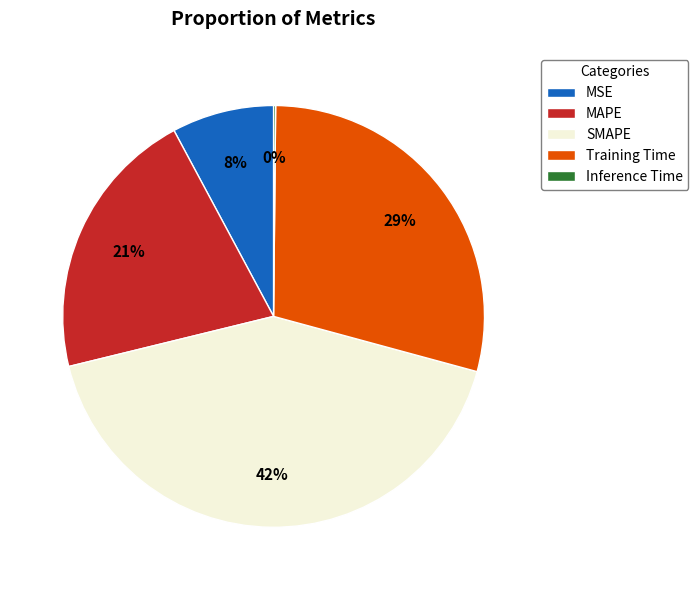

To the nearest percent, what portion does MAPE represent?

21%